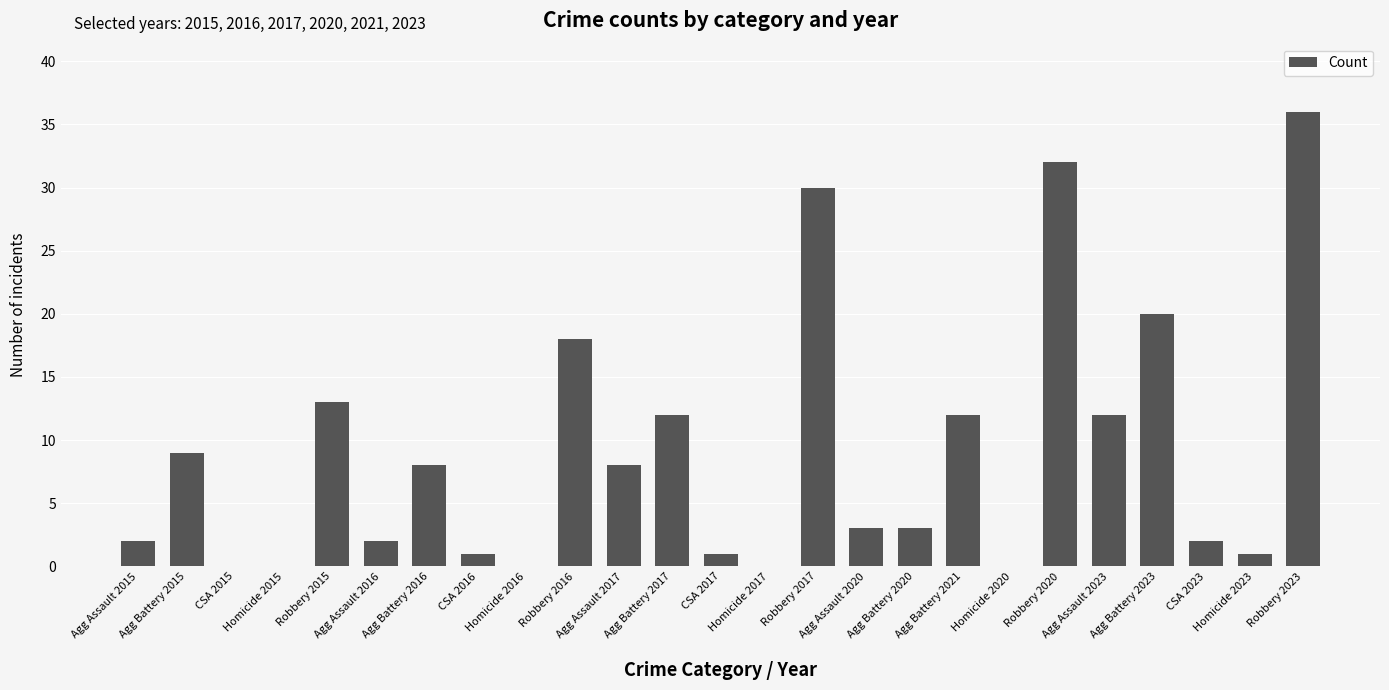

What is the sum of all values?

225